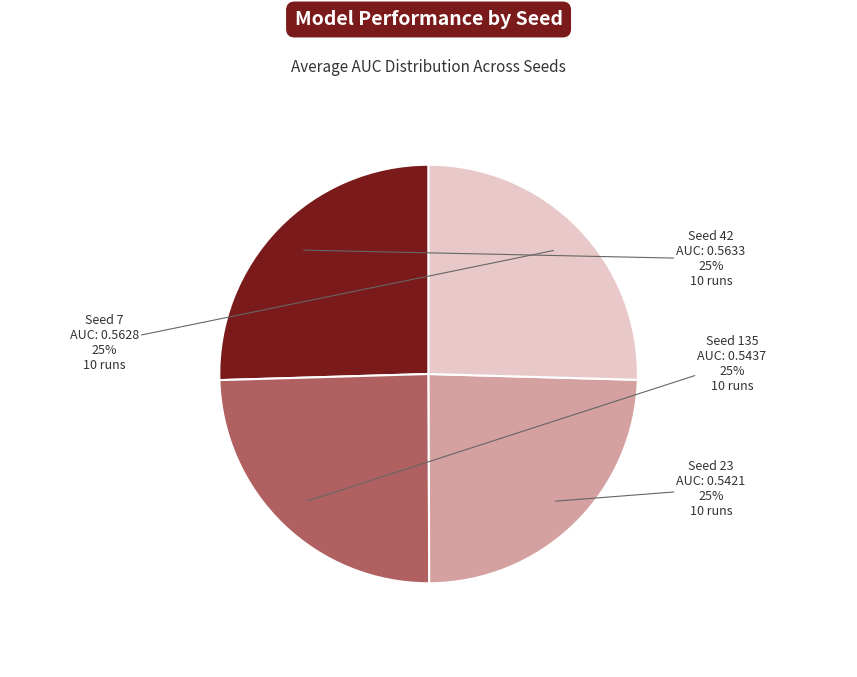

Is there a majority slice in this chart?

No